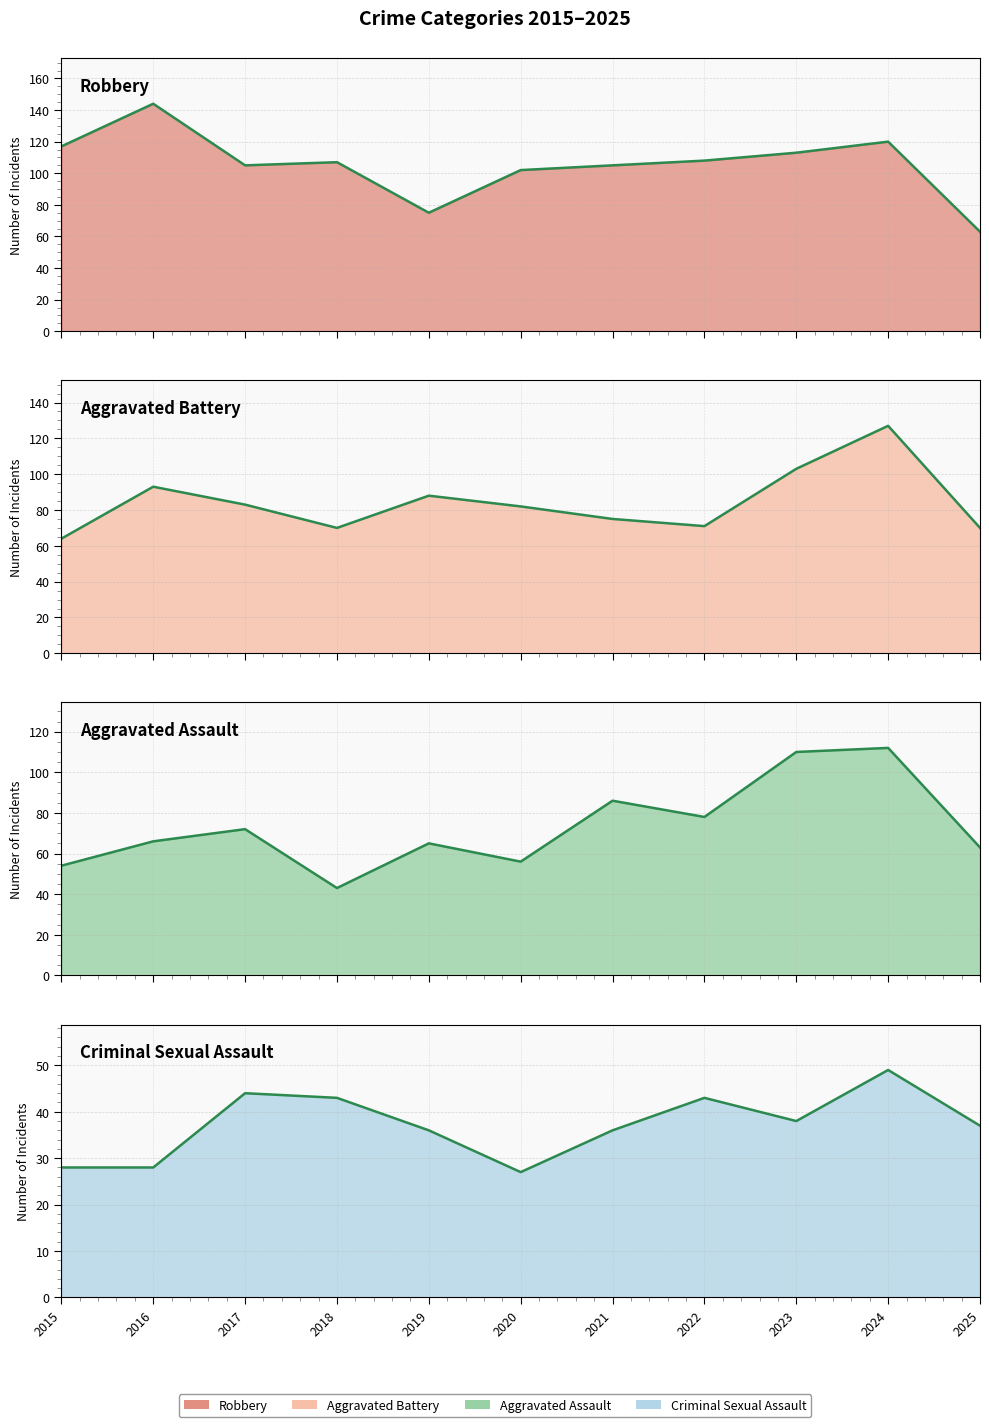

At which category does the chart reach its peak across all series?

2016